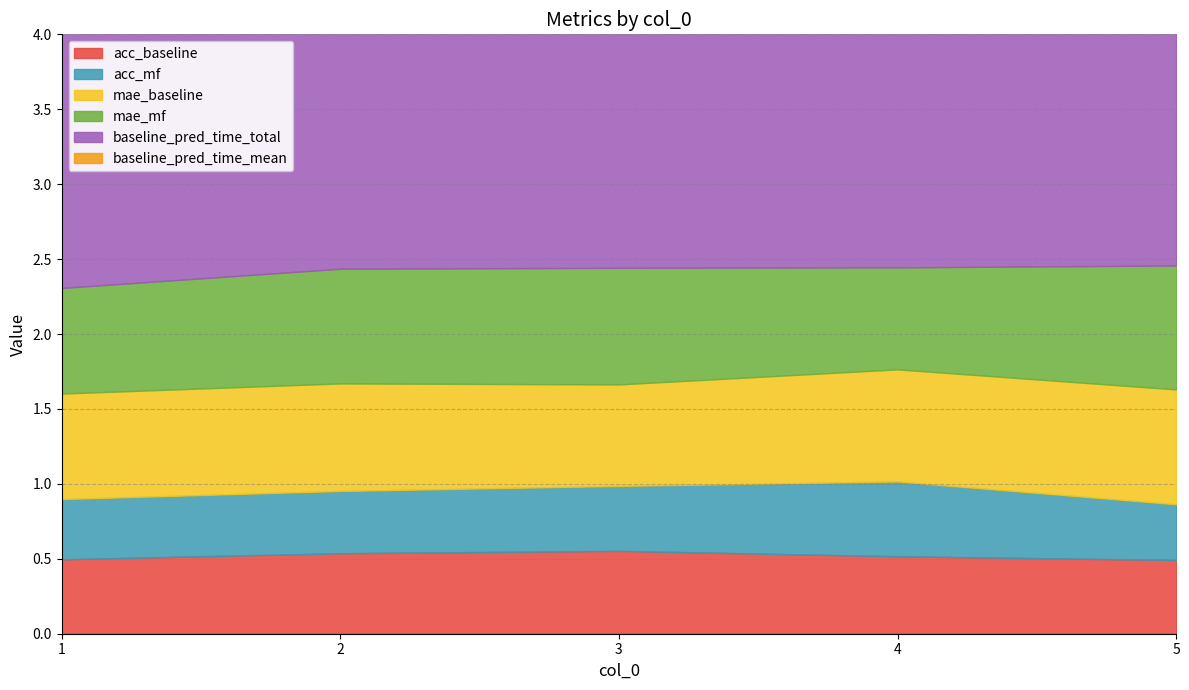

True or false: acc_baseline and baseline_pred_time_mean cross at least once.

False